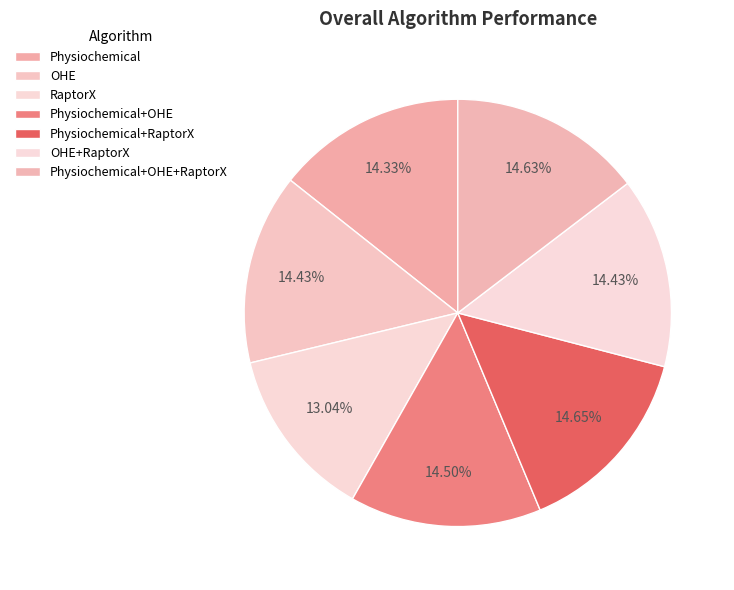

How many segments does this pie chart have?

7